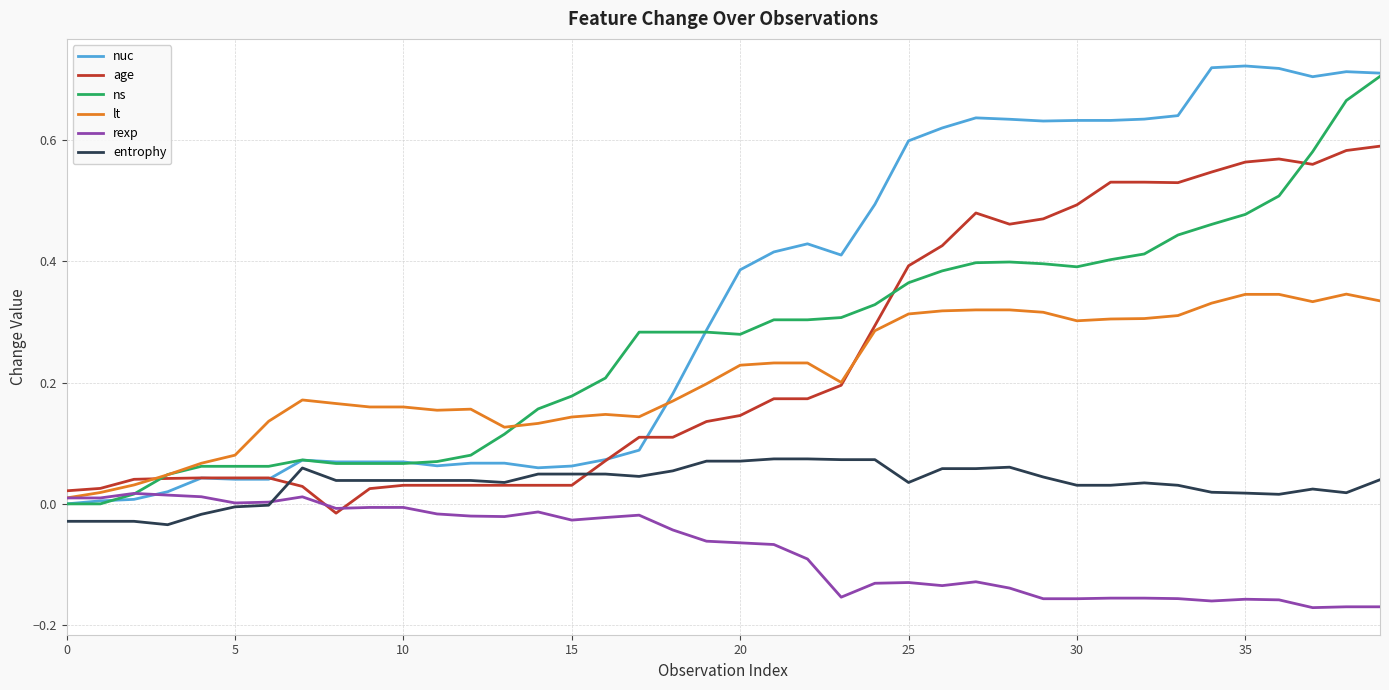

Which series has the largest range (max minus min)?

nuc